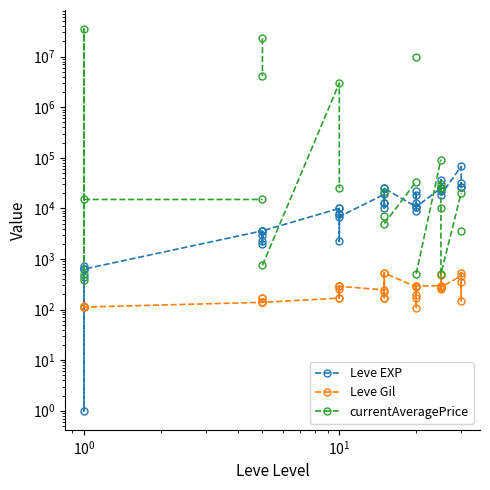

How many intersections are there between Leve EXP and currentAveragePrice?

5